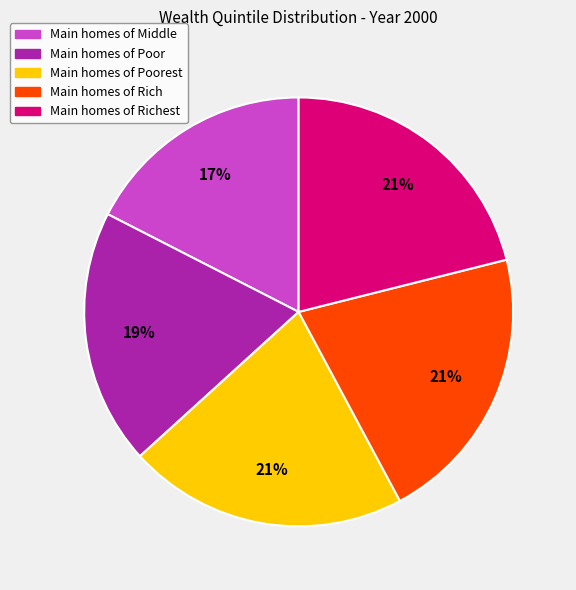

How many segments does this pie chart have?

5